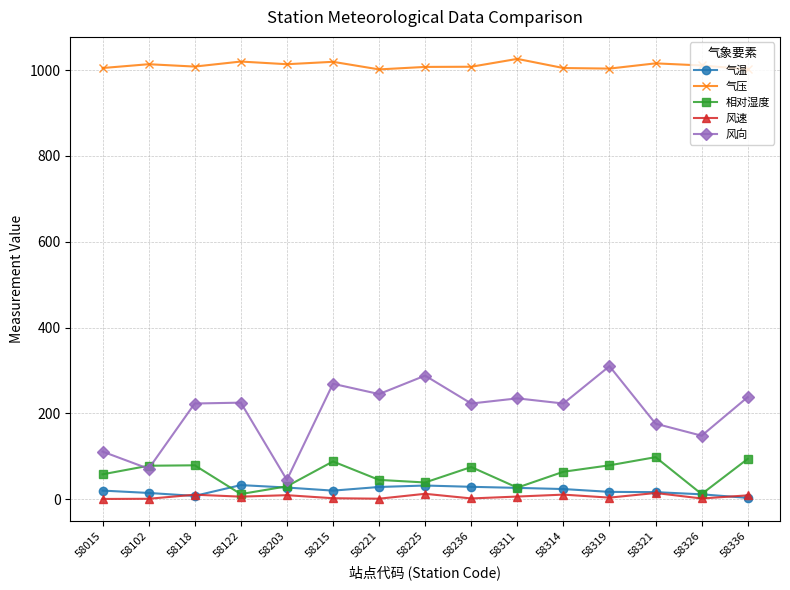

True or false: 风向 and 气压 cross at least once.

False